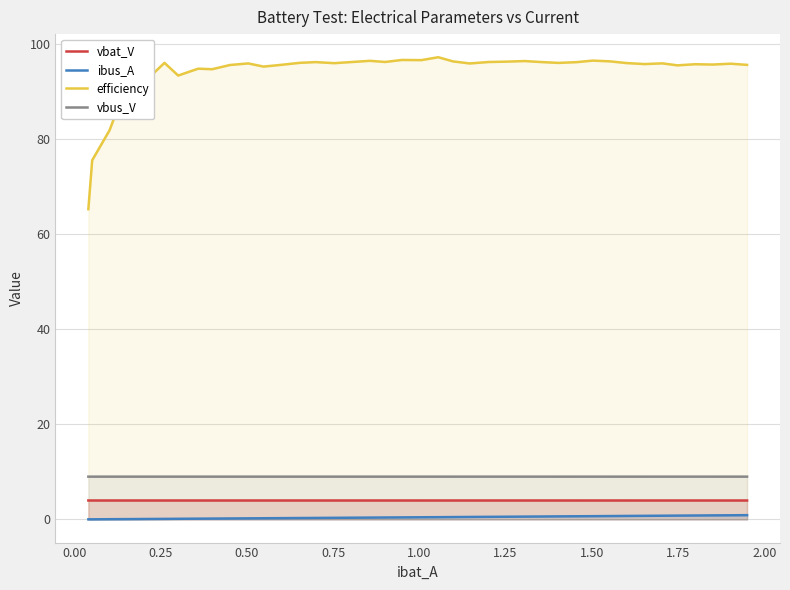

What is the highest value of the efficiency series?

97.2